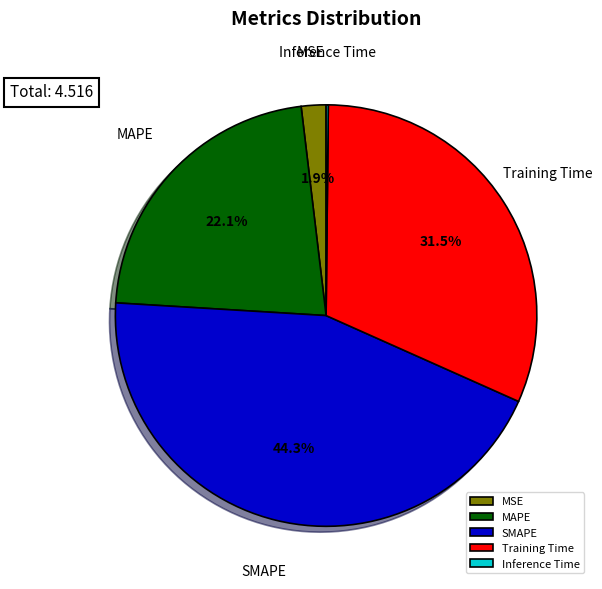

Between SMAPE and MAPE, which is larger?

SMAPE